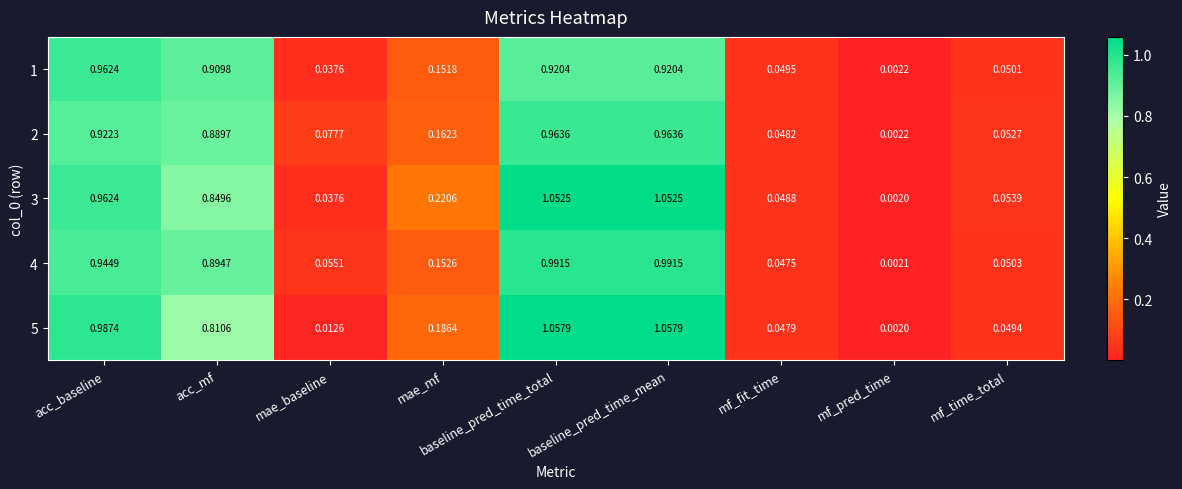

At which label is 3 closest to 0?

mf_pred_time